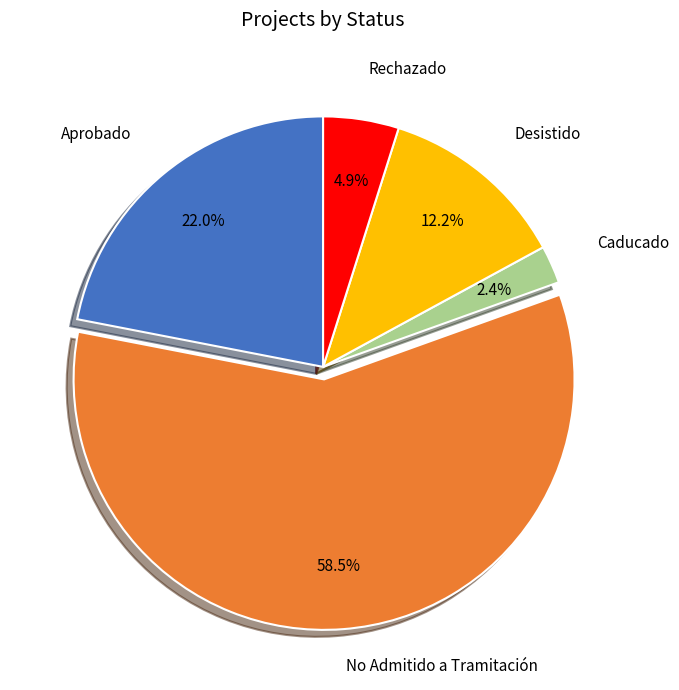

Rank the categories by value from highest to lowest.

No Admitido a Tramitación, Aprobado, Desistido, Rechazado, Caducado